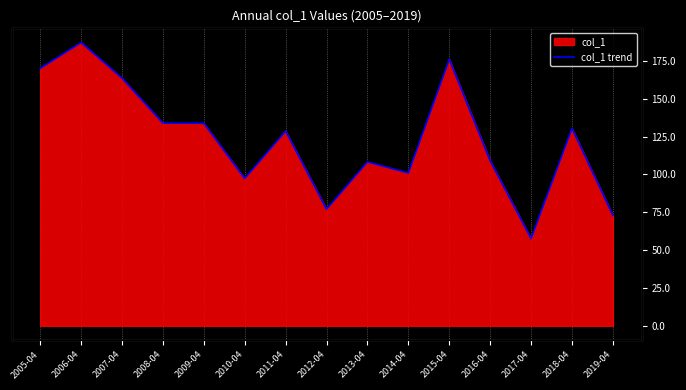

Which label corresponds to the smallest value in the chart?

2017-04